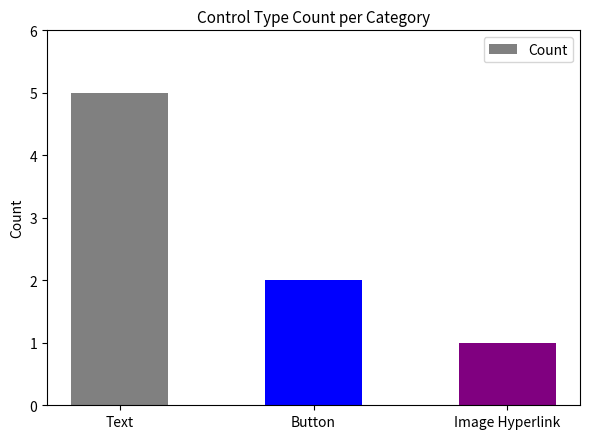

What is the difference between the values at Image Hyperlink and Button?

1